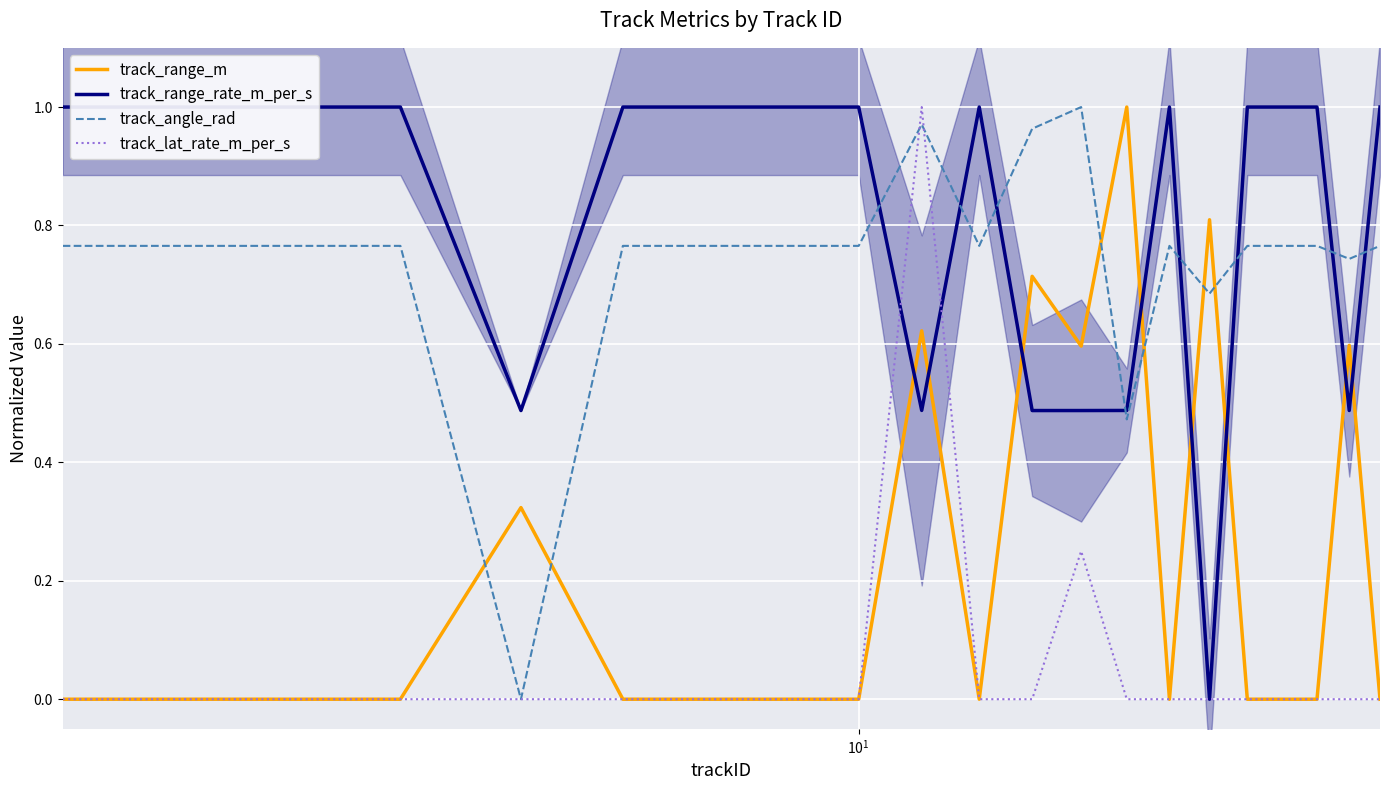

Count the track_range_rate_m_per_s values in the range 0 to 1.

20